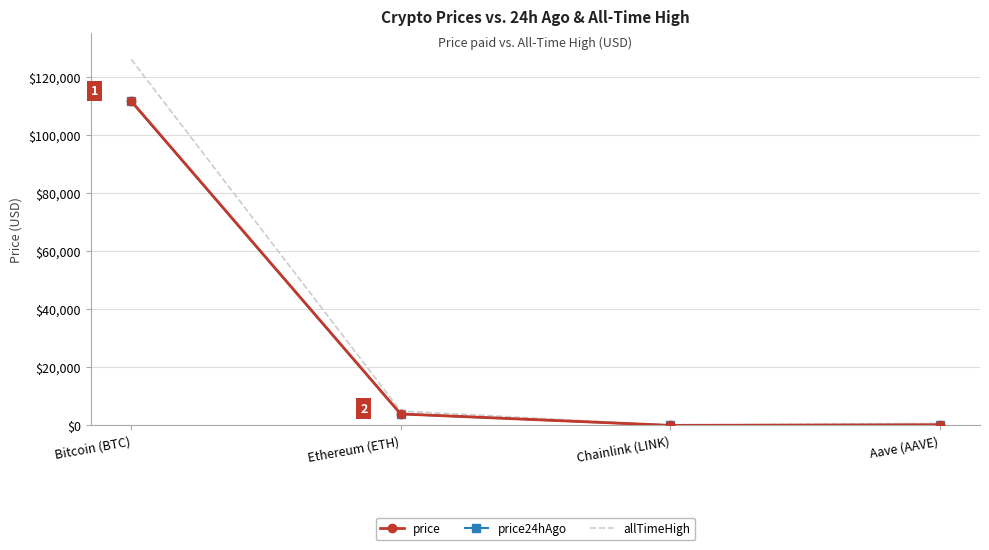

What is the sum of the allTimeHigh values at Ethereum (ETH) and Bitcoin (BTC)?

131026.1